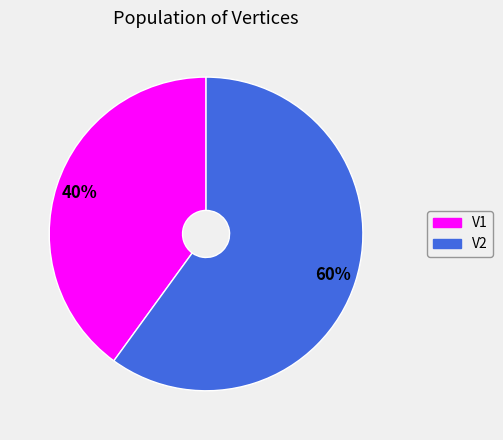

To the nearest percent, what is the difference between the V2 and V1 slice percentages?

20%